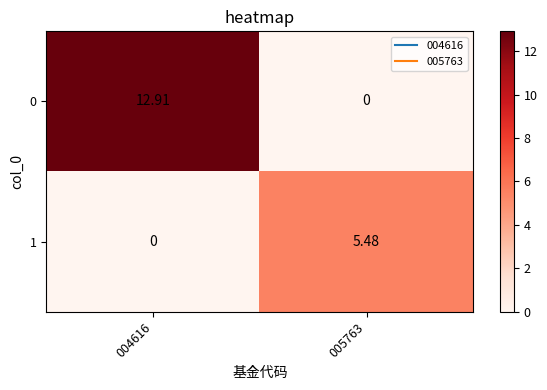

Which category has the highest value across all series?

004616